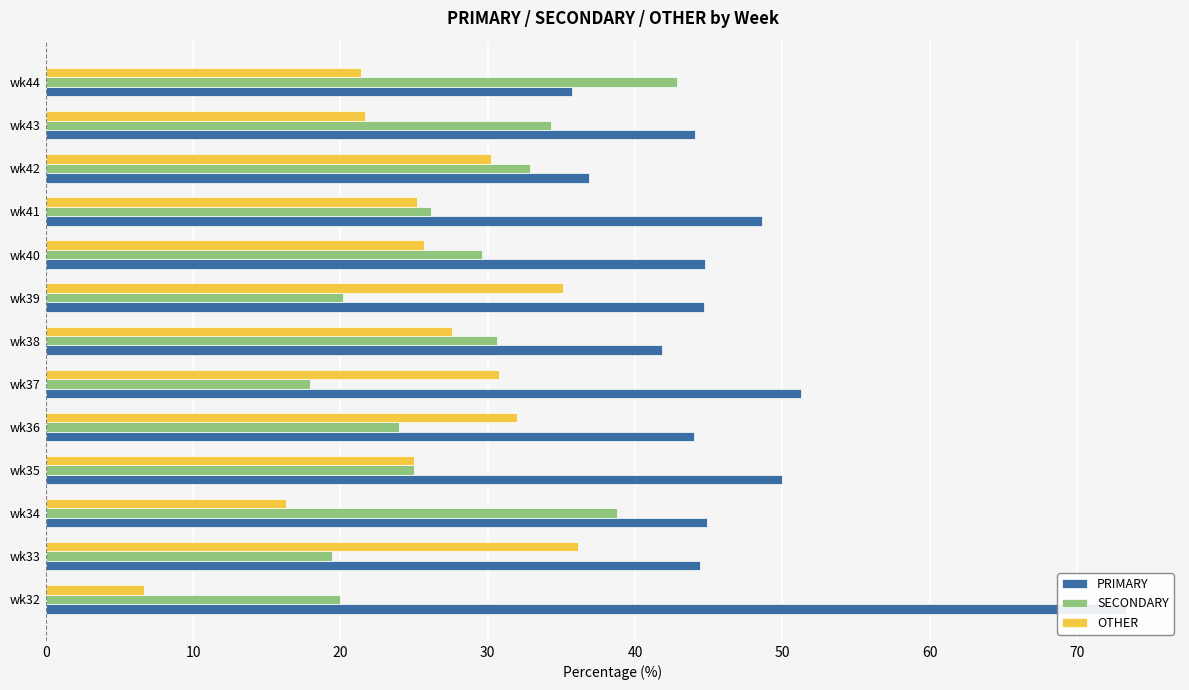

What is the value of the PRIMARY bar at the 9th from the left?

44.7